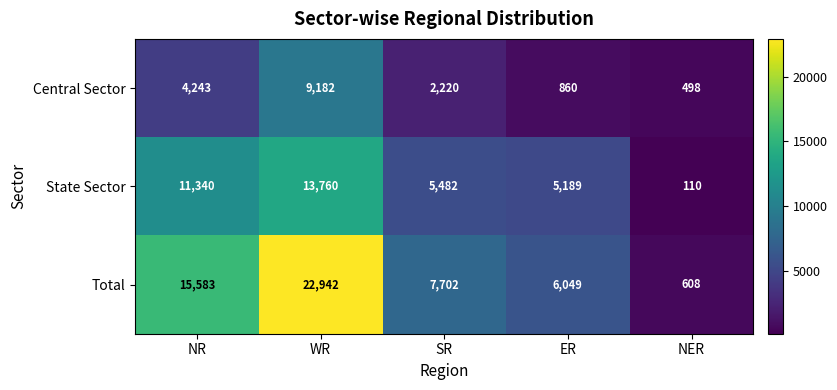

Reading left to right, what are all the values shown in this chart?

Central Sector: 4243	9182	2220	860	498
State Sector: 11340	13760	5482	5189	110
Total: 15583	22942	7702	6049	608